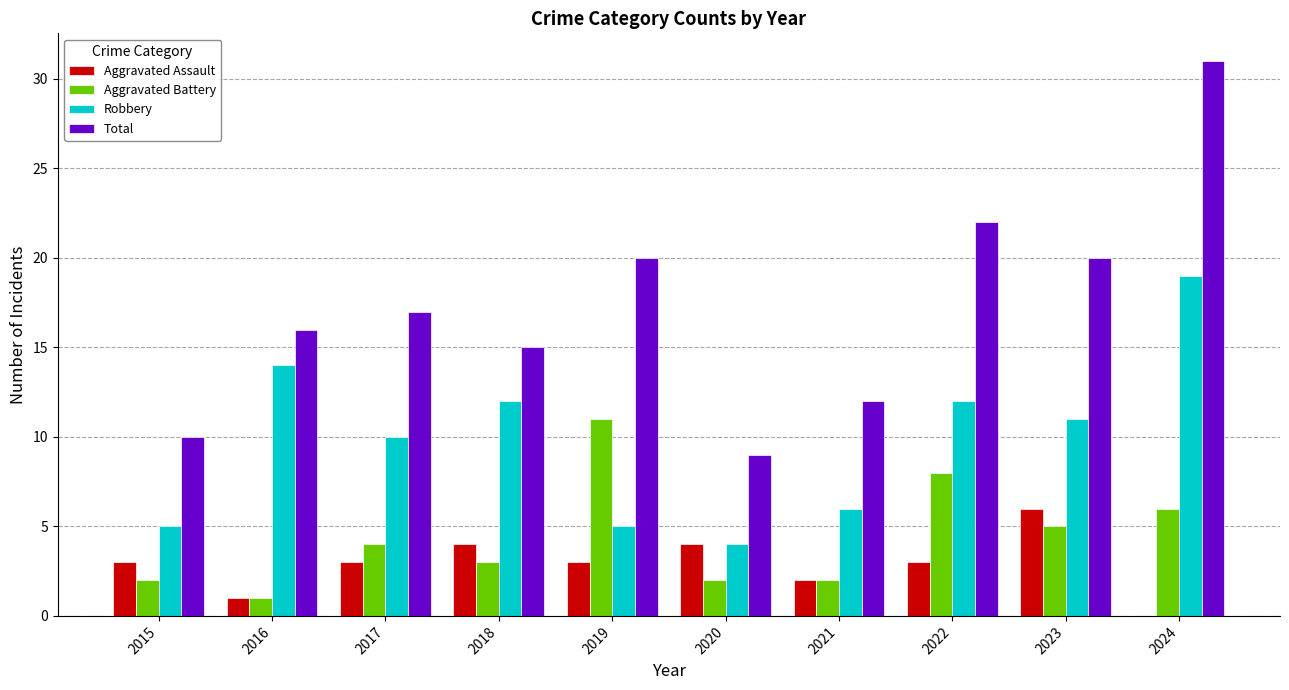

What is the total value across all series at 2021?

22